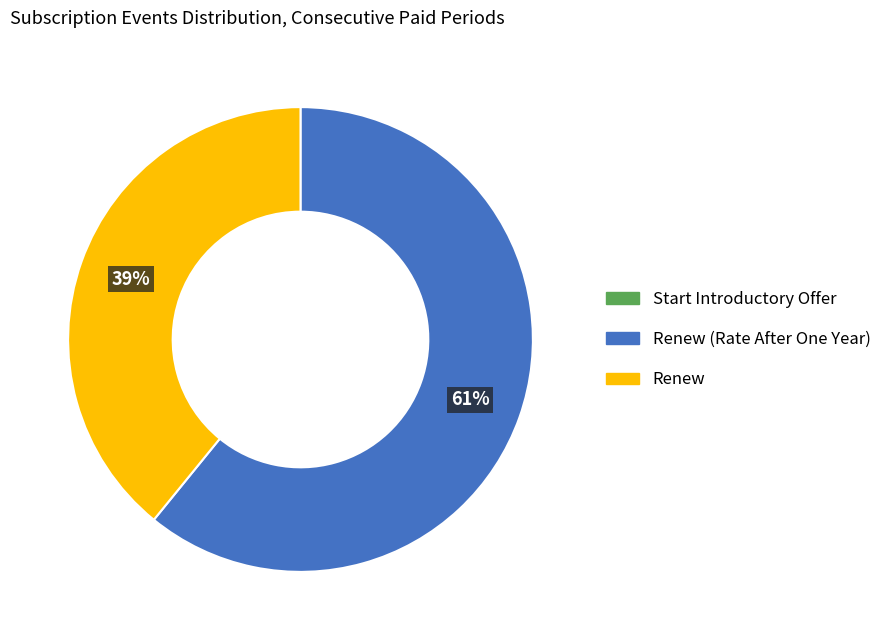

Is there any slice that represents more than half of the pie?

Yes